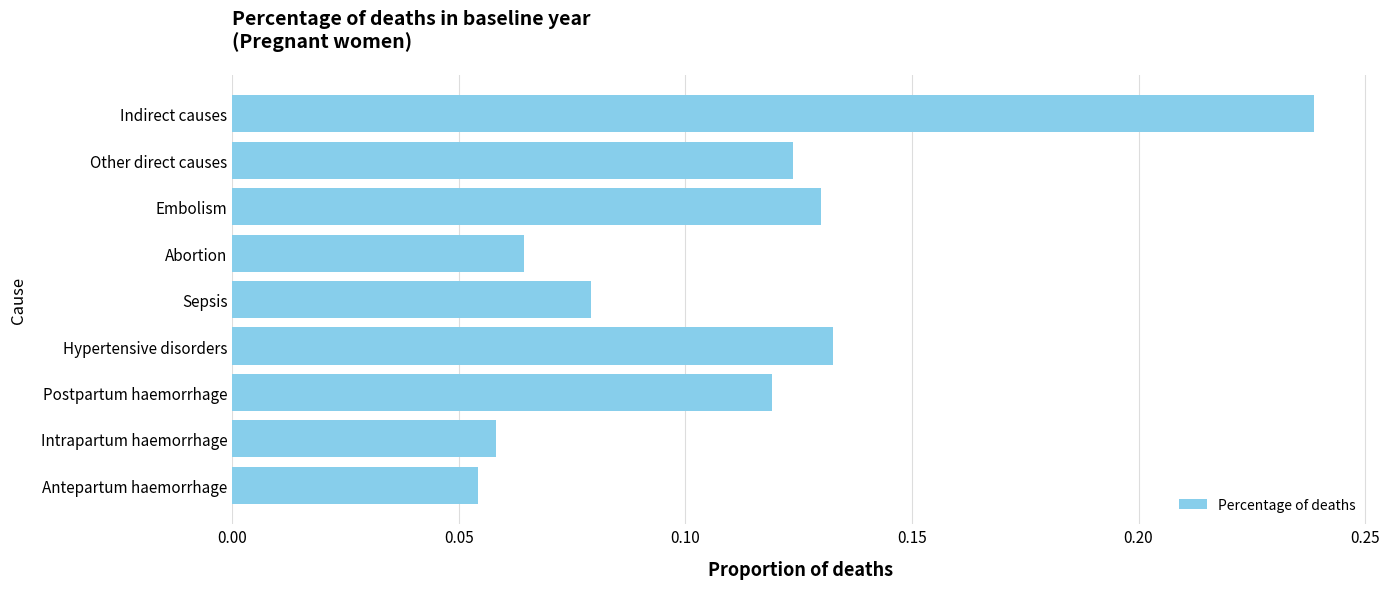

The chart shows a value of 0.3 at Indirect causes. True or false?

False